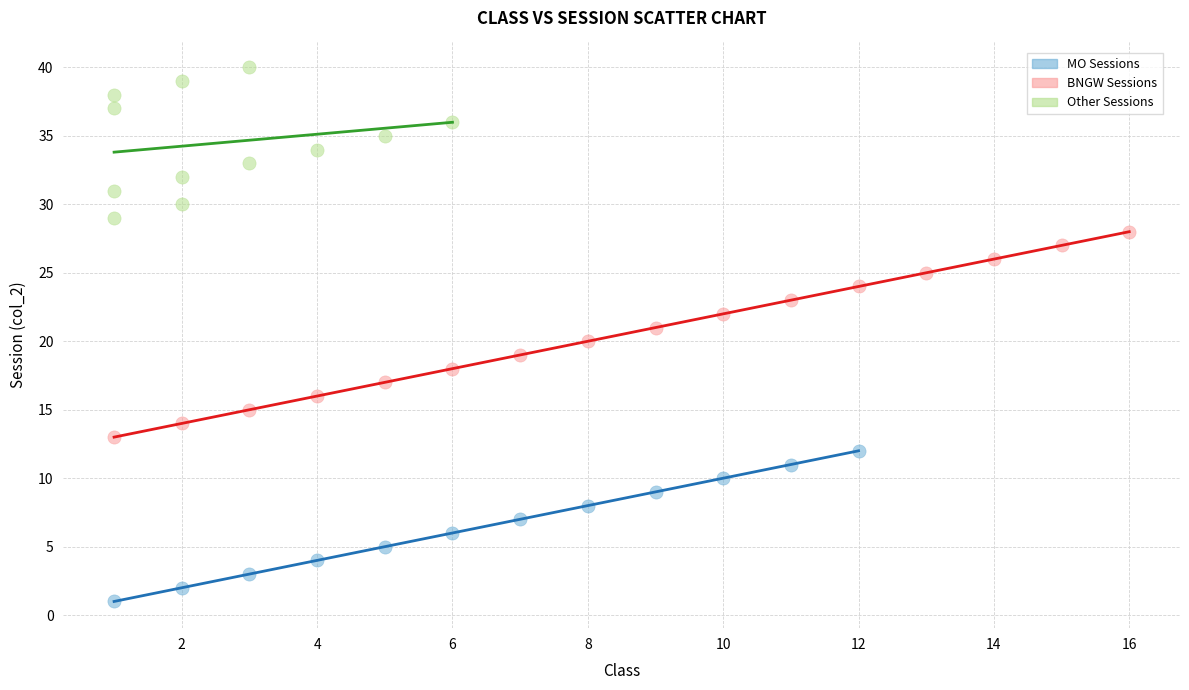

Which series contains the highest Y value?

Other Sessions